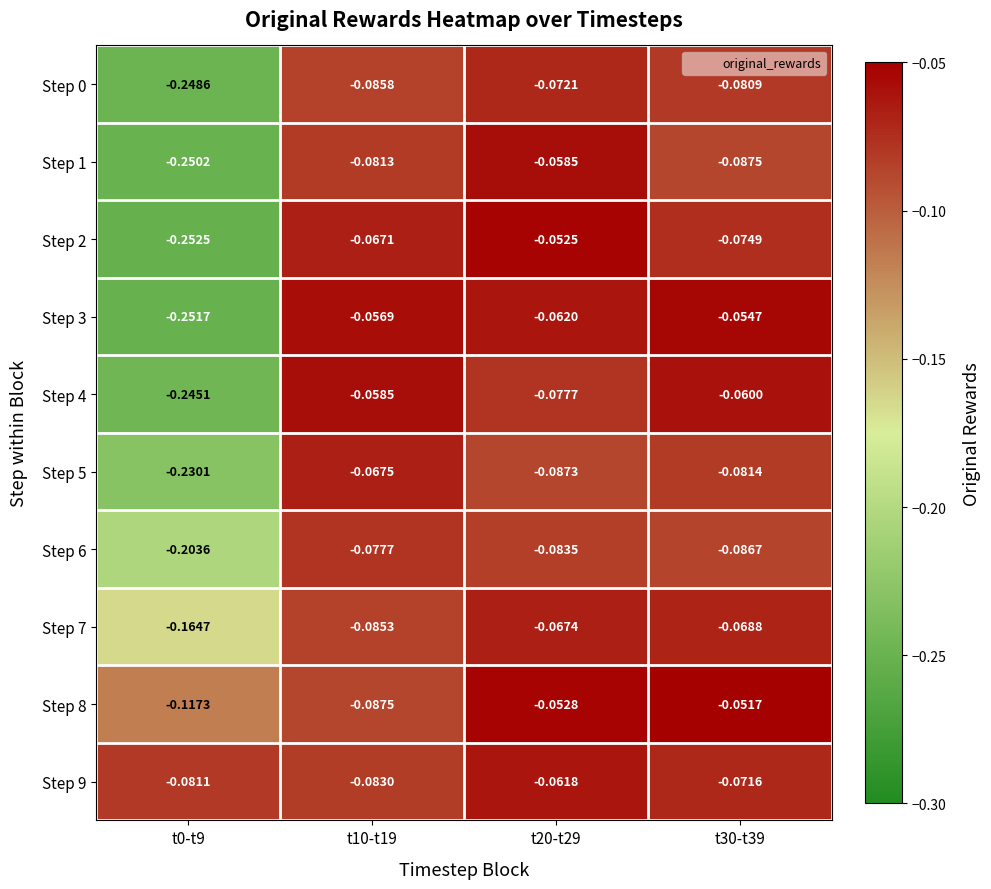

Is the value of Step 0 at t20-t29 greater than the value of Step 7 at t0-t9?

Yes